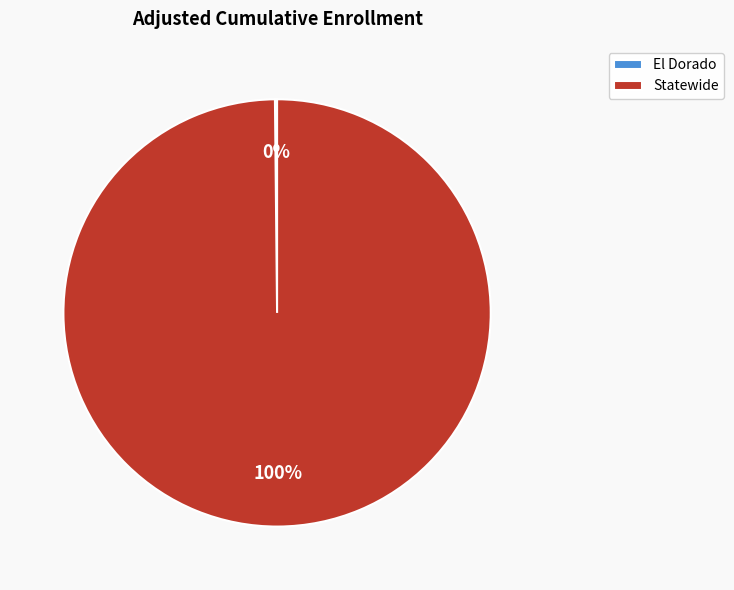

What is the largest slice in the pie chart?

Statewide